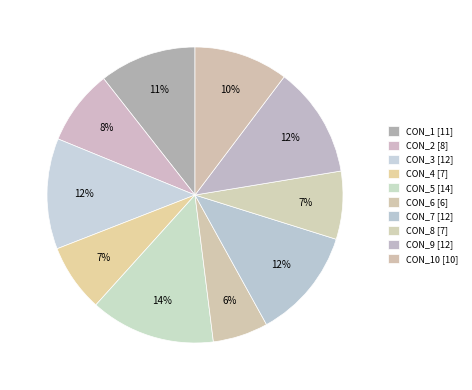

Which slice is the smallest?

CON_6